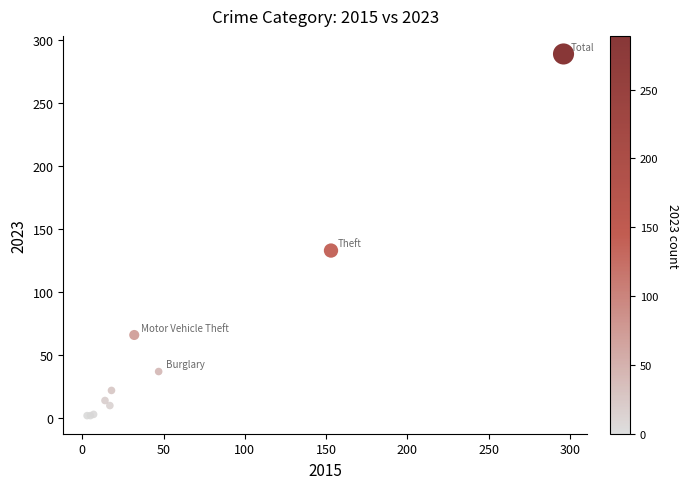

What Y value in the scatter plot is closest to 145?

133